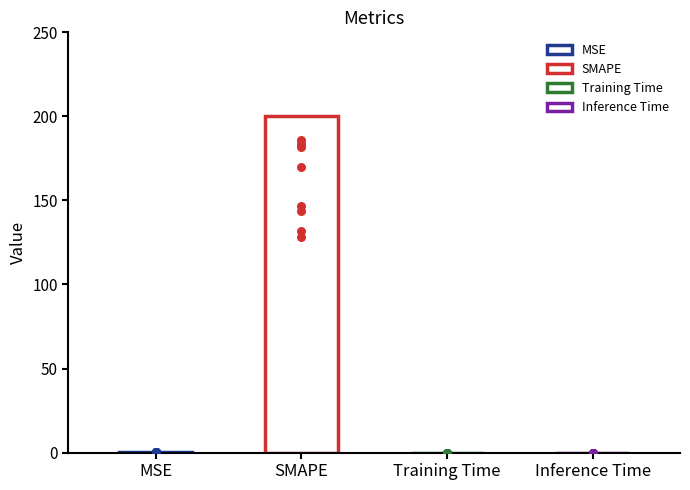

What is the change in value from MSE to SMAPE?

+199.6